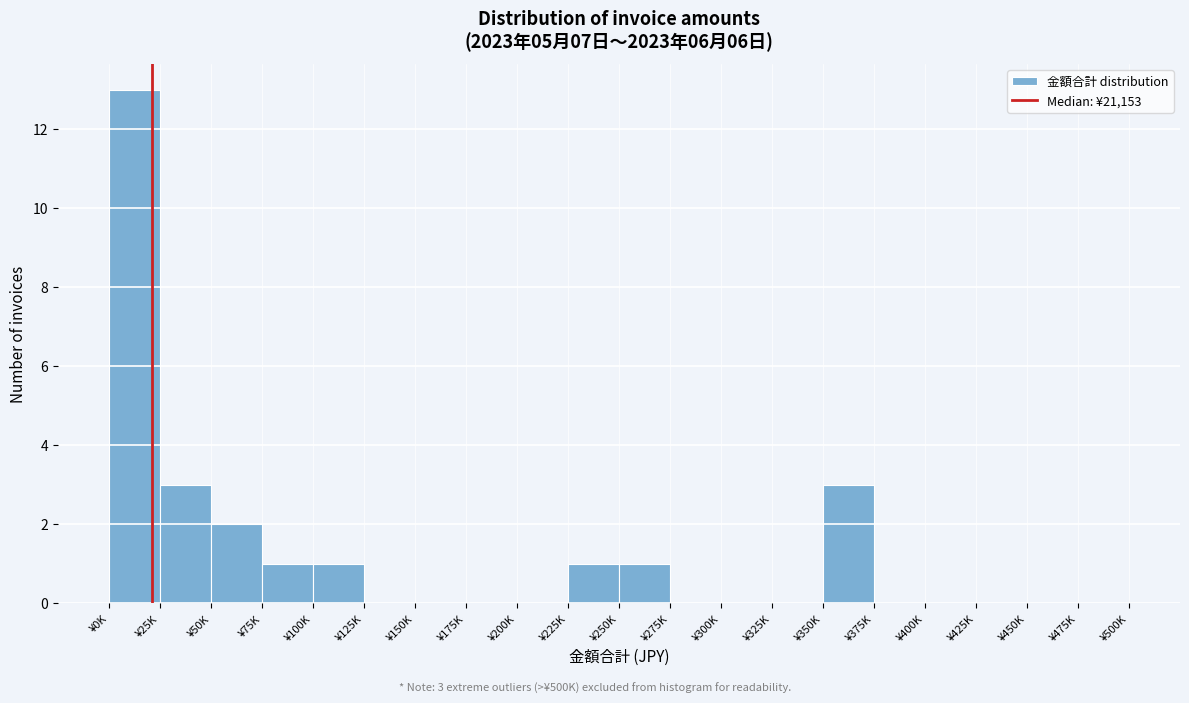

Reading left to right, transcribe all the data shown in this chart.

¥0K=13	¥25K=3	¥50K=2	¥75K=1	¥100K=1	¥125K=0	¥150K=0	¥175K=0	¥200K=0	¥225K=1	¥250K=1	¥275K=0	¥300K=0	¥325K=0	¥350K=3	¥375K=0	¥400K=0	¥425K=0	¥450K=0	¥475K=0